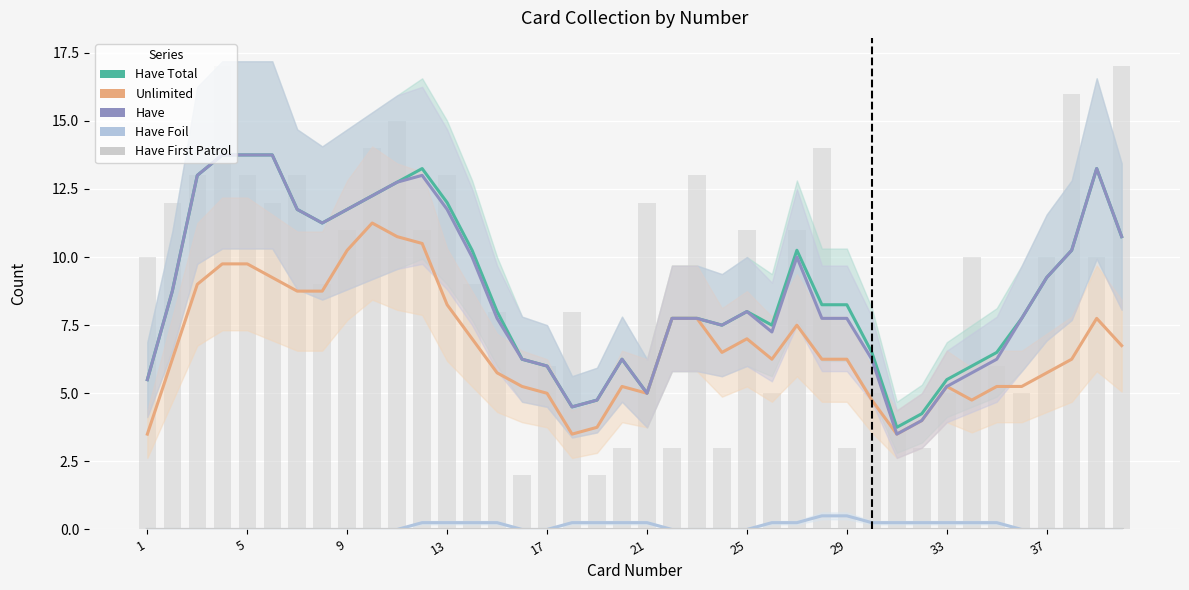

Which series changed the most between 15 and 17?

Have Total